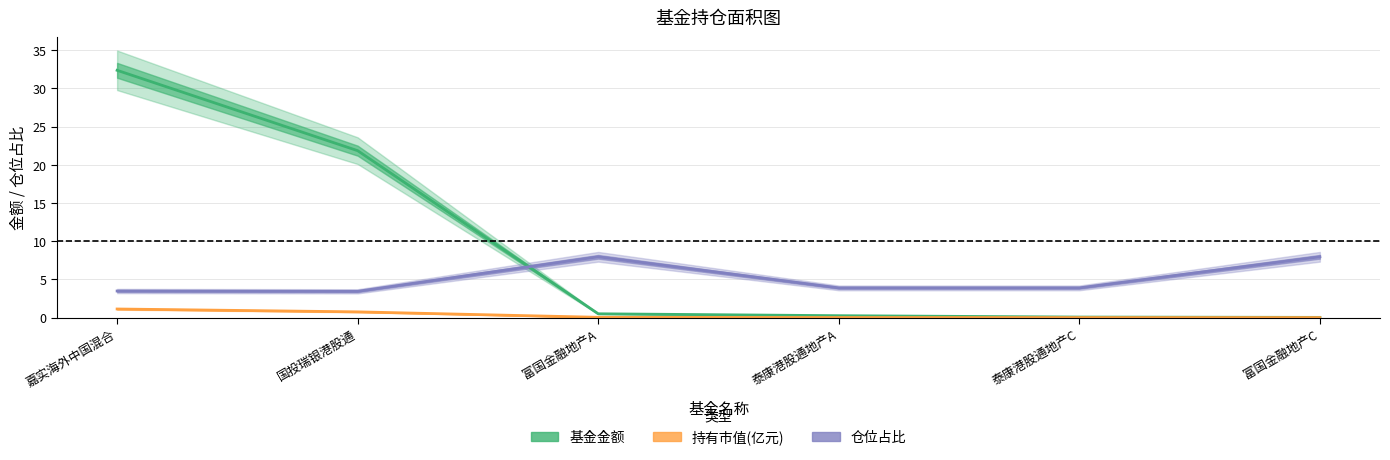

The 仓位占比 series shows 3.5 at 嘉实海外中国混合. True or false?

True